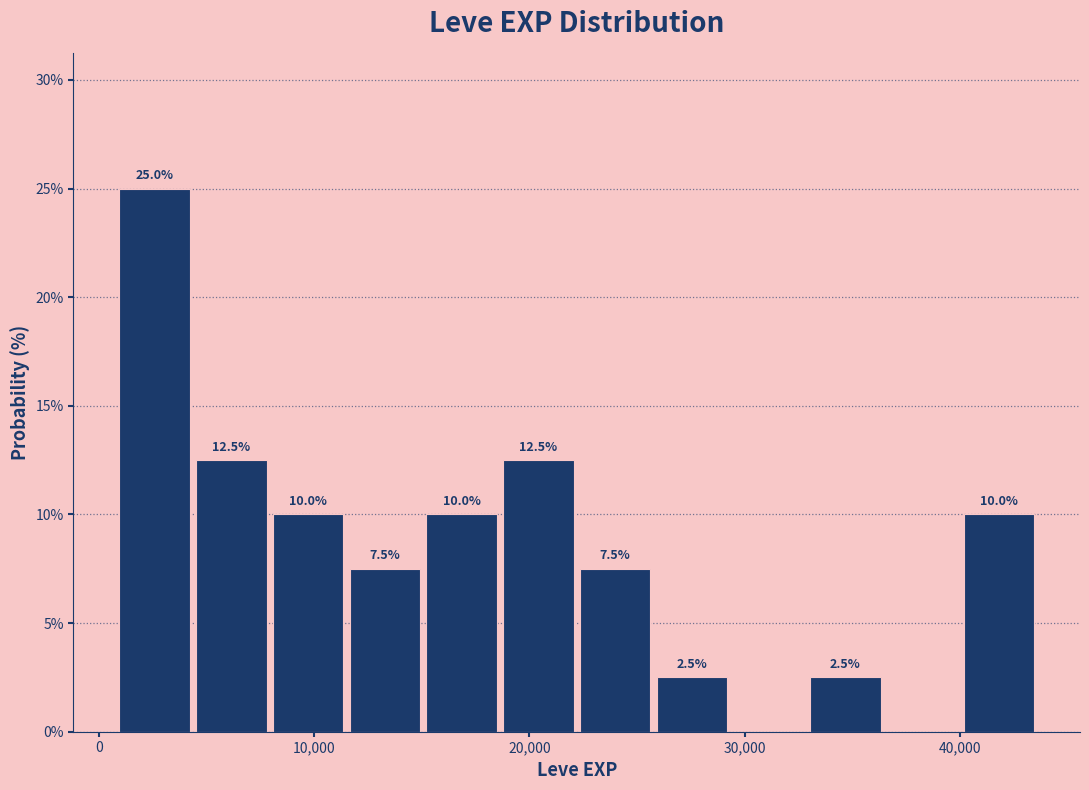

Around what value on the x-axis is the tallest bar? Give the approximate position of its centre, as read against the axis.

3000